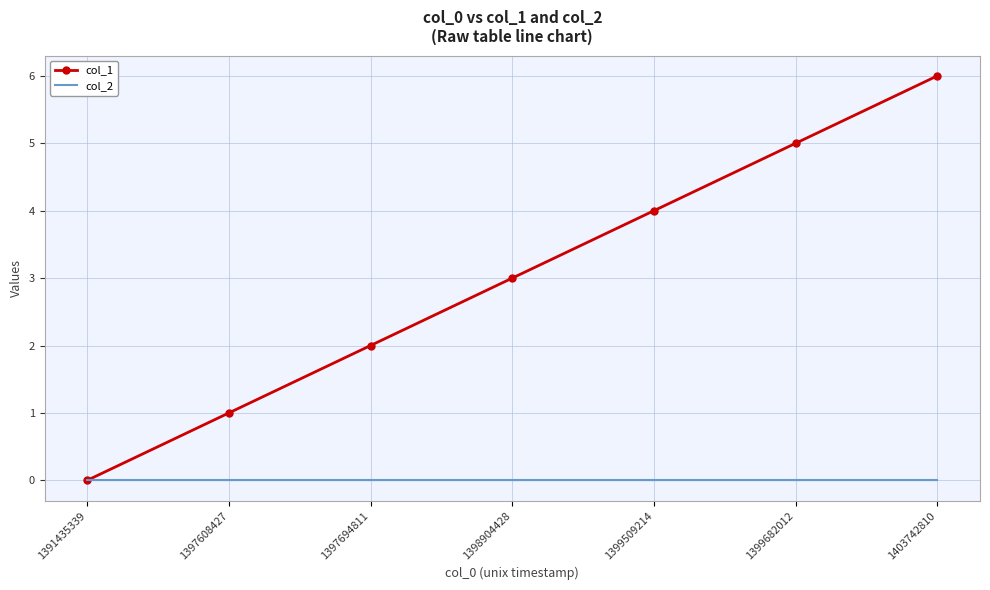

Rank the series by their average value, from highest to lowest.

col_1, col_2